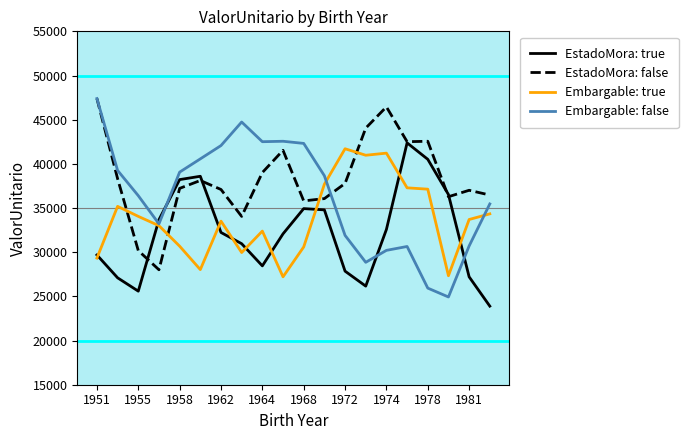

What is the lowest value of the EstadoMora: false series?

28011.3